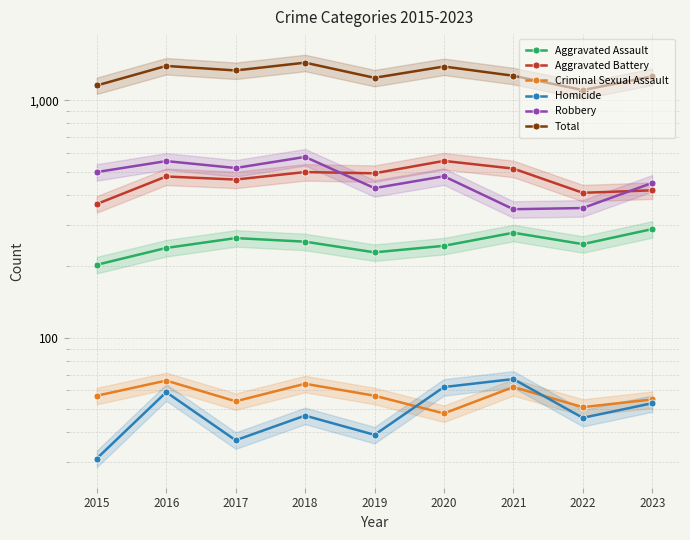

What value does the Criminal Sexual Assault series have at 2017?

54